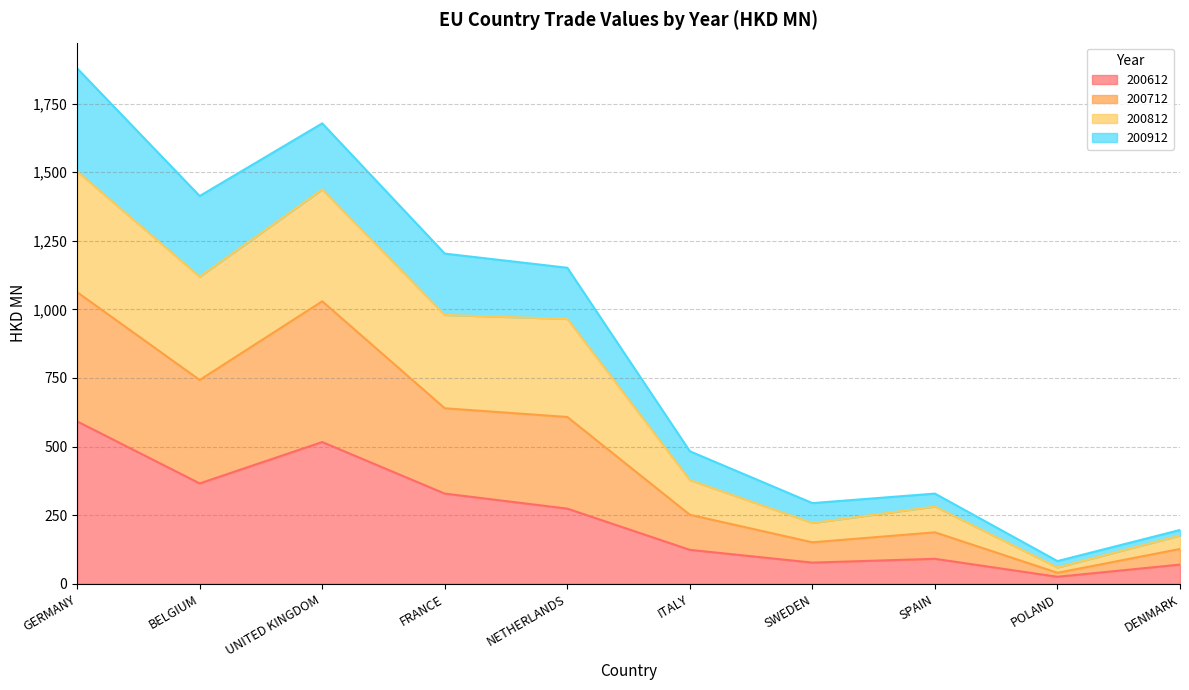

Is the value of 200612 at NETHERLANDS greater than the value of 200712 at DENMARK?

Yes